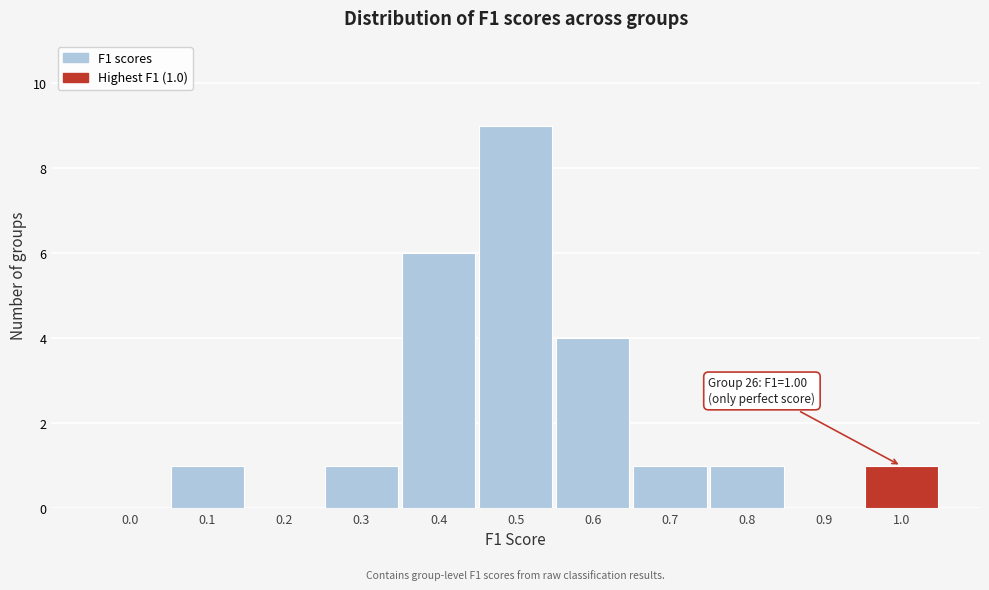

Reading right to left, list all the values displayed in this chart.

1.0=1	0.9=0	0.8=1	0.7=1	0.6=4	0.5=9	0.4=6	0.3=1	0.2=0	0.1=1	0.0=0